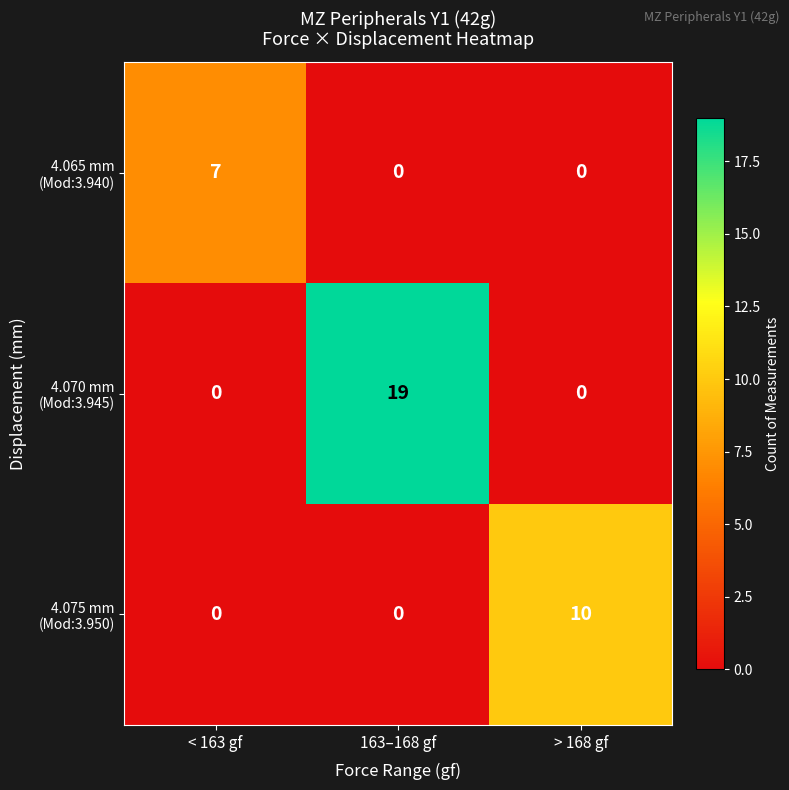

What is the spread (max minus min) of values at > 168 gf?

10